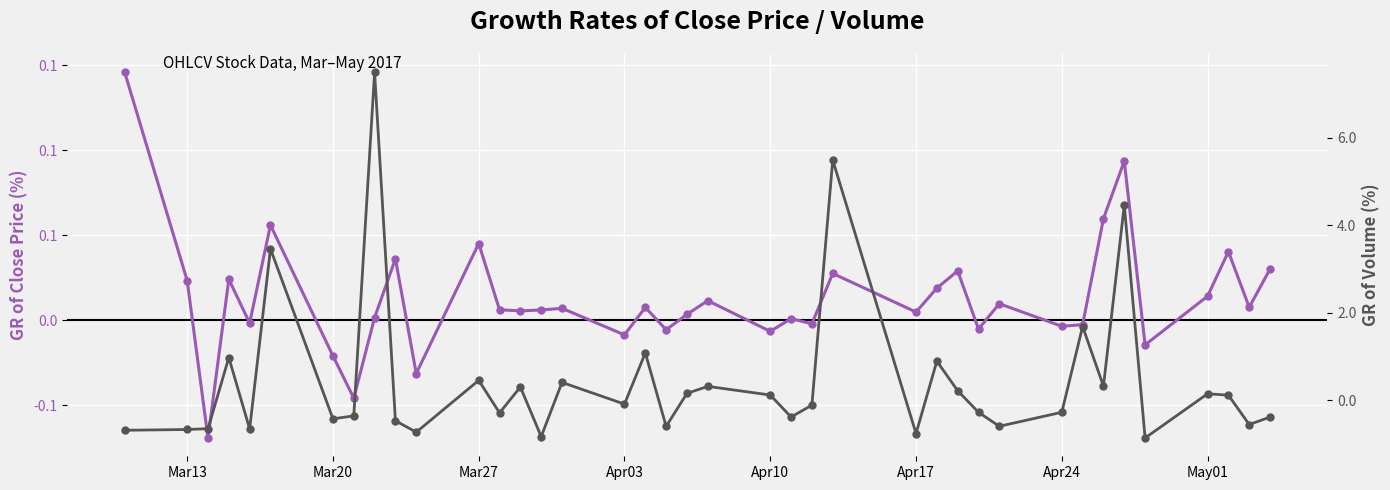

How many lines are shown in the chart?

2